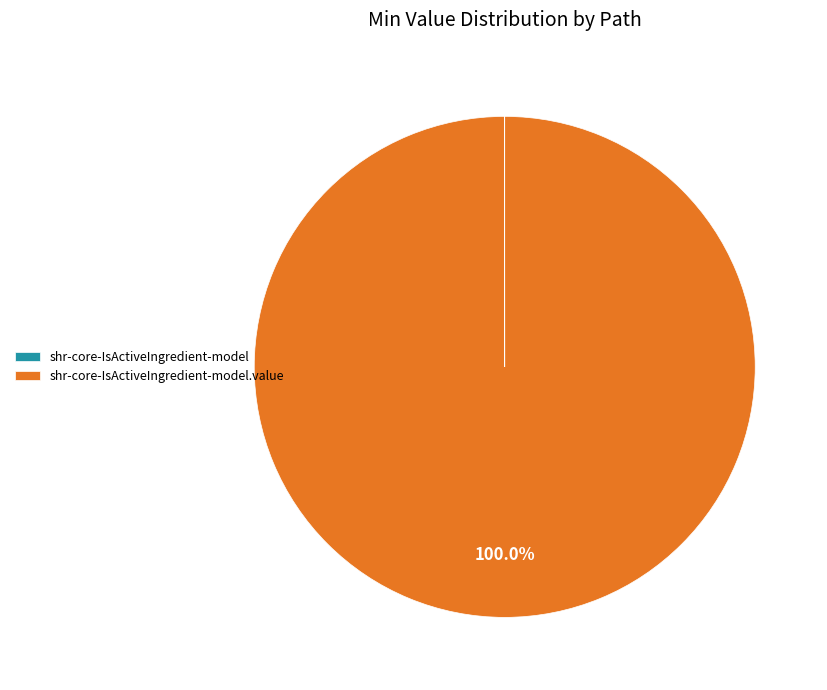

Is there a majority slice in this chart?

Yes